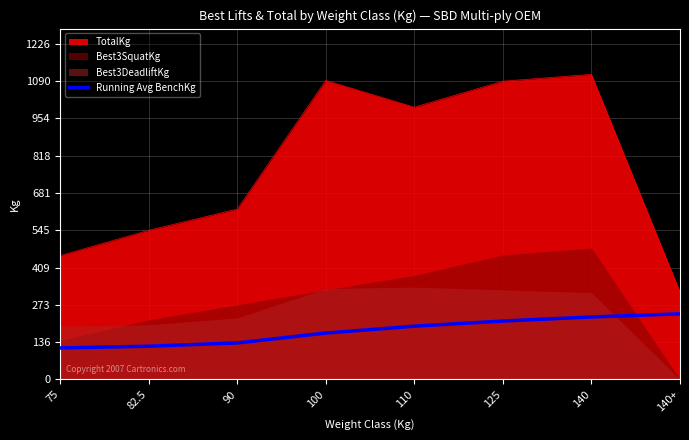

What is the lowest value of the TotalKg series?

320.0